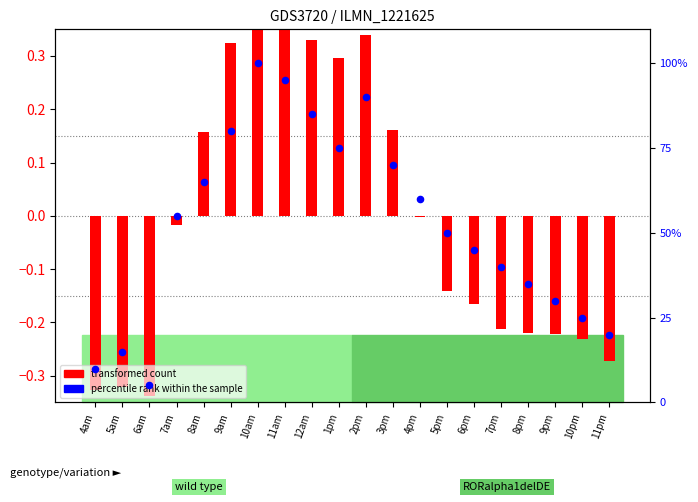

At how many categories does at least one series exceed 18?

17